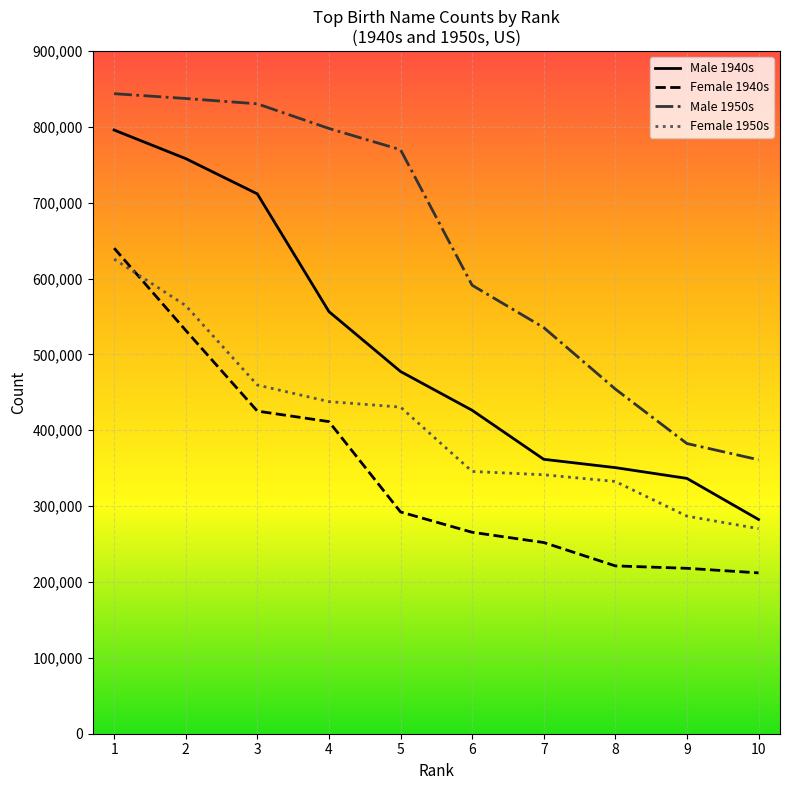

Read the Female 1950s value at 8, to the nearest 100.

332500